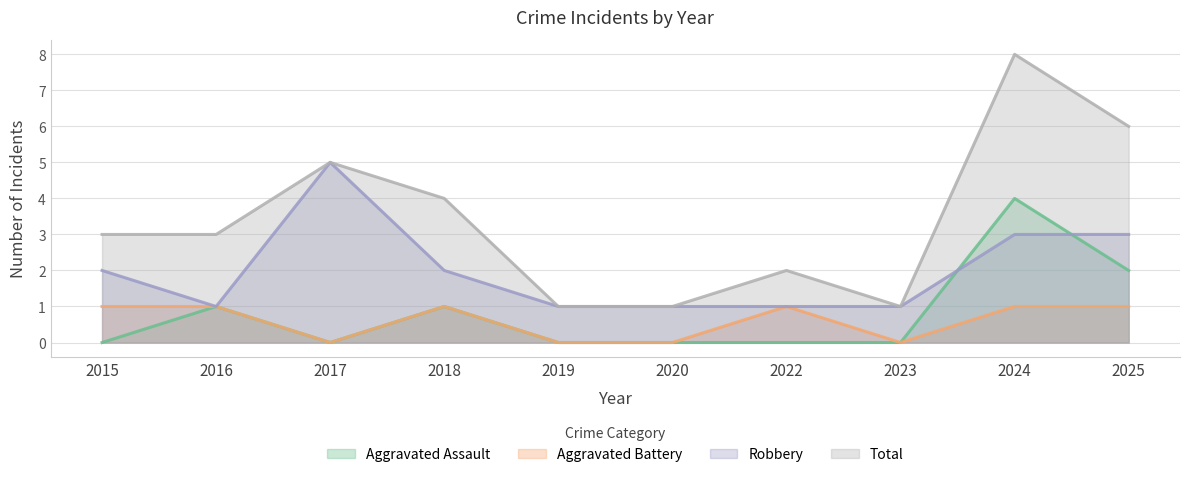

Does the chart have visible grid lines?

Yes